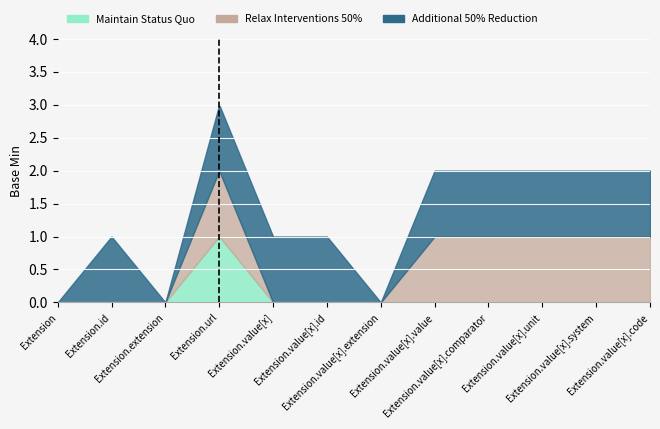

How many positive values does the Maintain Status Quo series have?

1